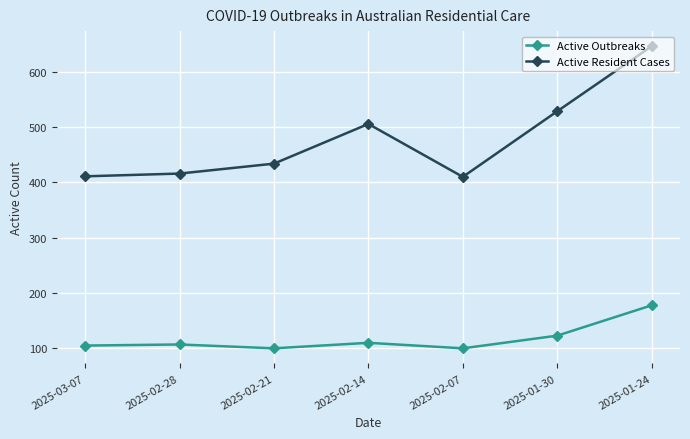

Rank the series by their average value, from highest to lowest.

Active Resident Cases, Active Outbreaks